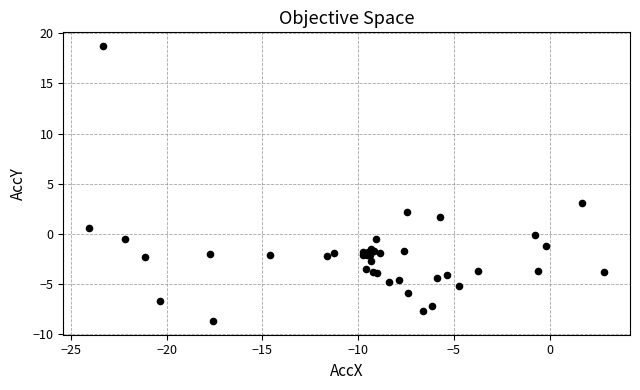

What Y value in the scatter plot is closest to 5?

3.1